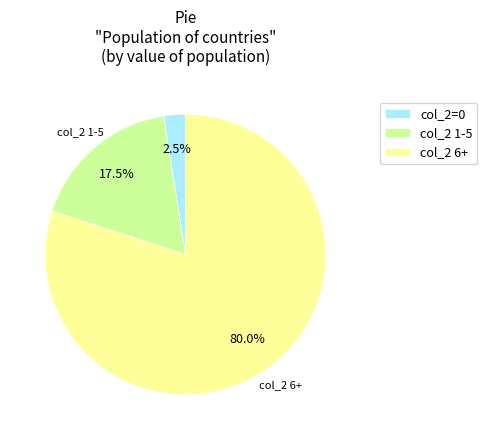

Rank the categories by value from highest to lowest.

col_2 6+, col_2 1-5, col_2=0